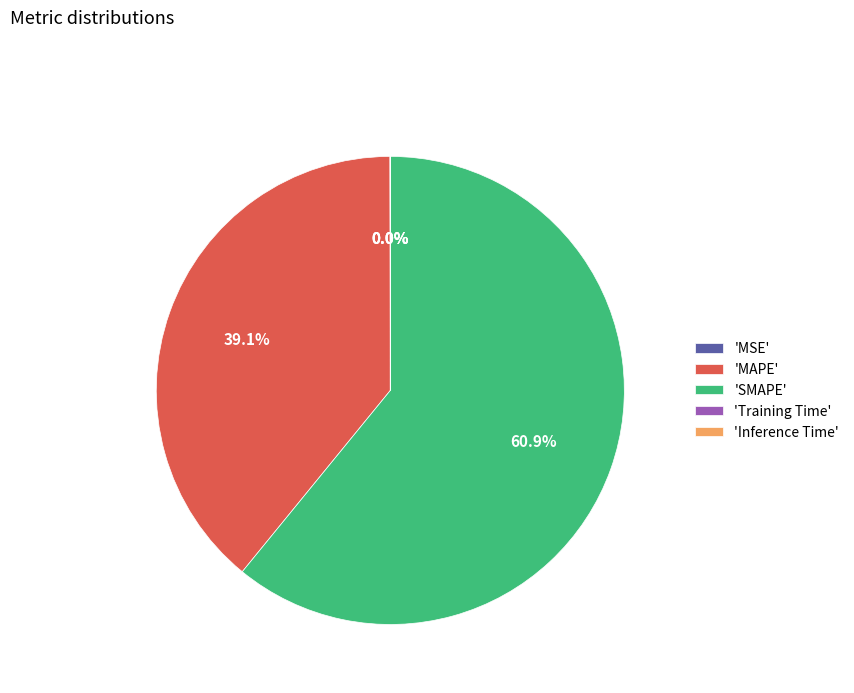

Which slice is the largest?

'SMAPE'